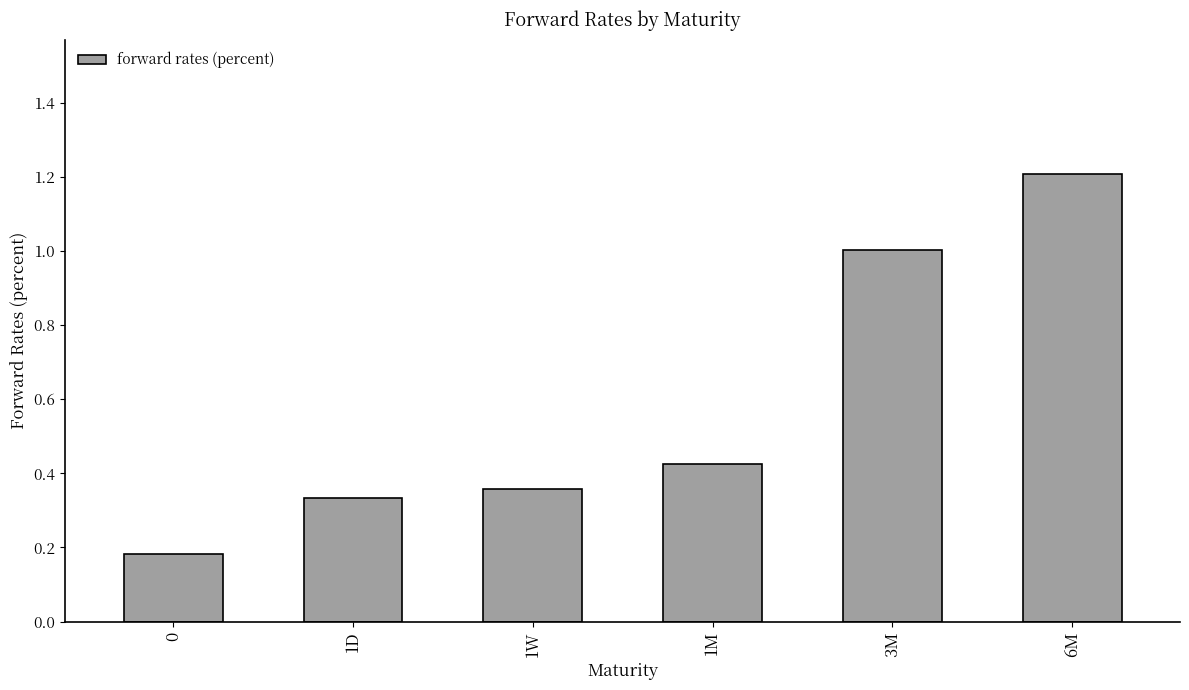

List the labels in order of value, largest first.

6M, 3M, 1M, 1W, 1D, 0